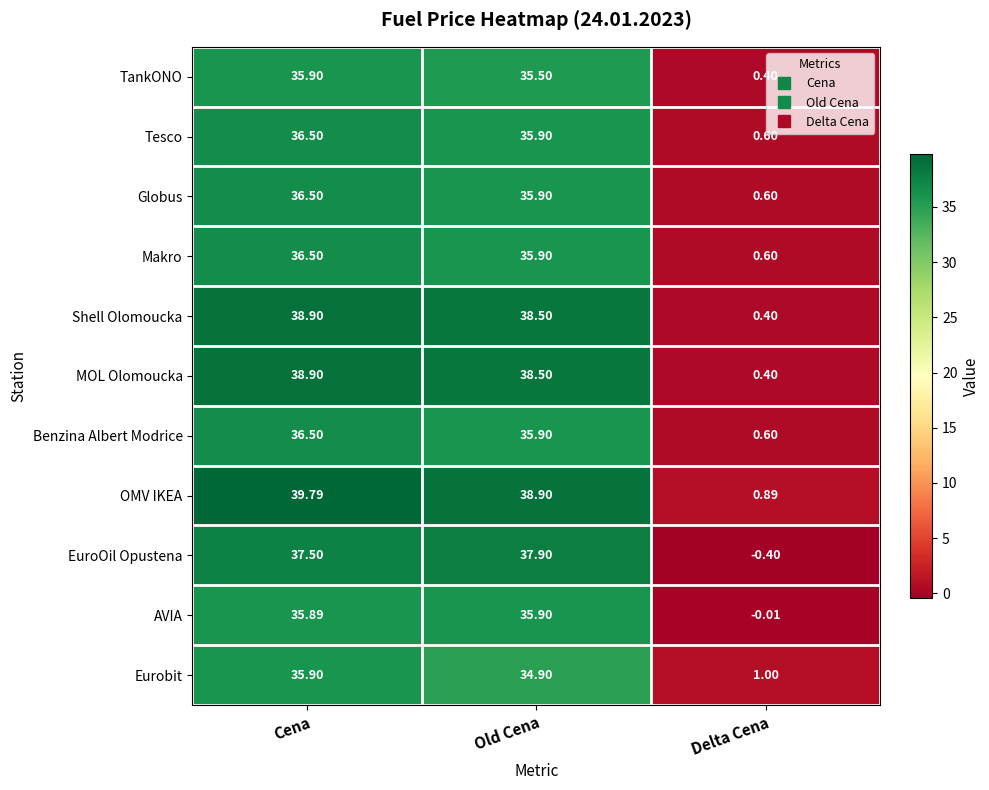

Which series has the widest spread of values?

OMV IKEA